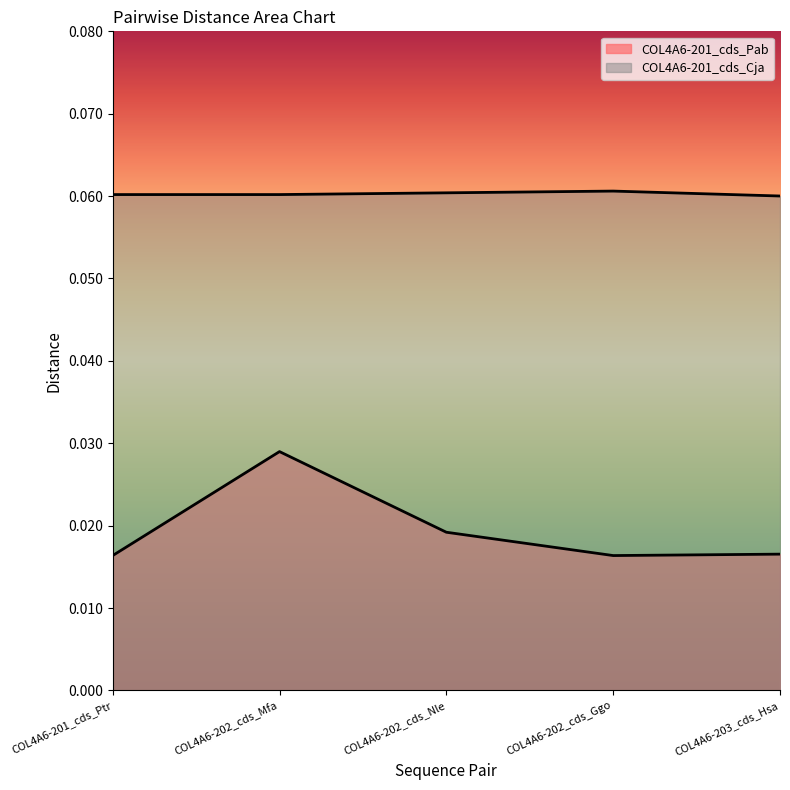

At which category does COL4A6-201_cds_Pab reach its first local valley?

COL4A6-202_cds_Ggo